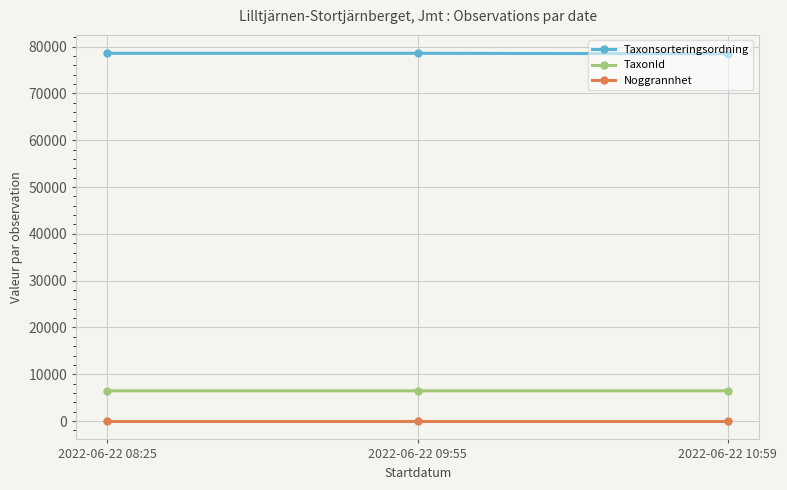

List the series in order of their peak value, lowest first.

Noggrannhet, TaxonId, Taxonsorteringsordning